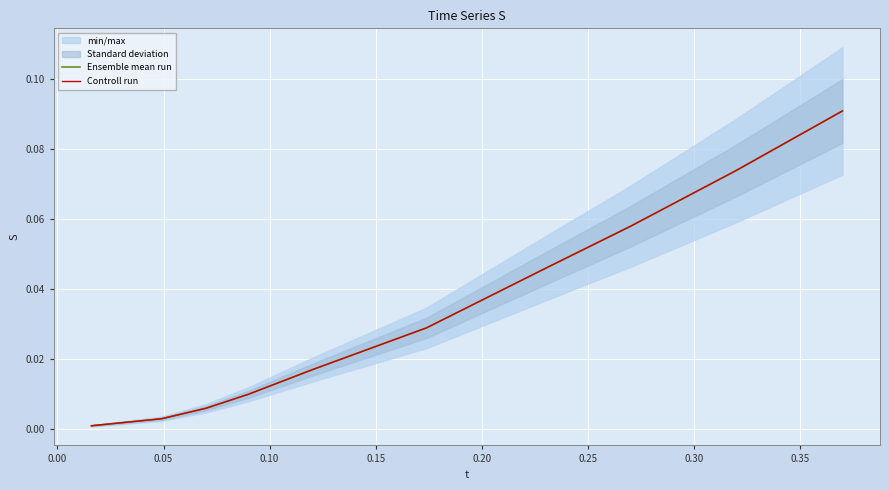

True or false: Ensemble mean run and Controll run intersect in this chart.

False